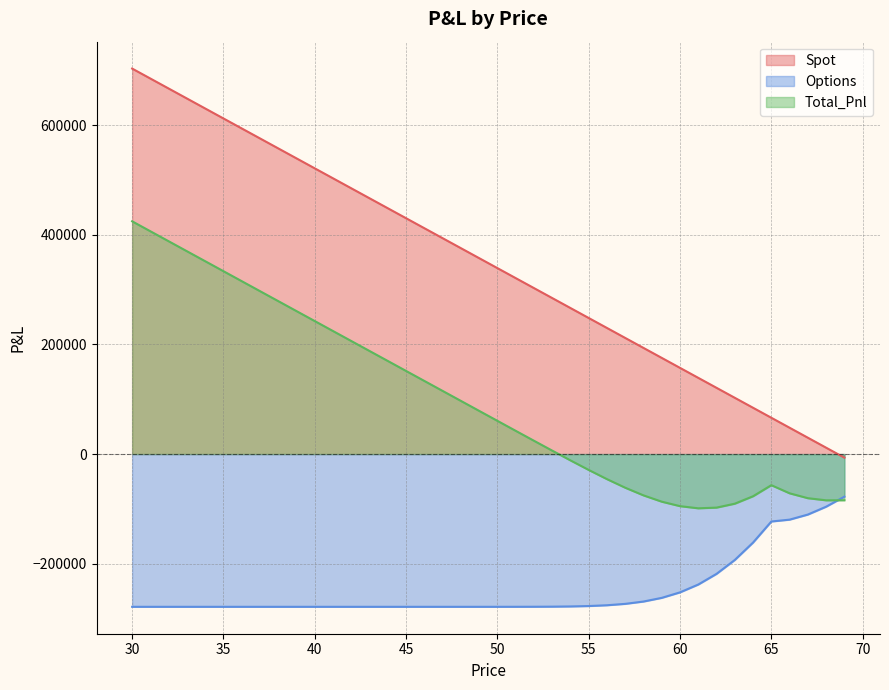

What are all the series names shown in the legend?

Spot, Options, Total_Pnl